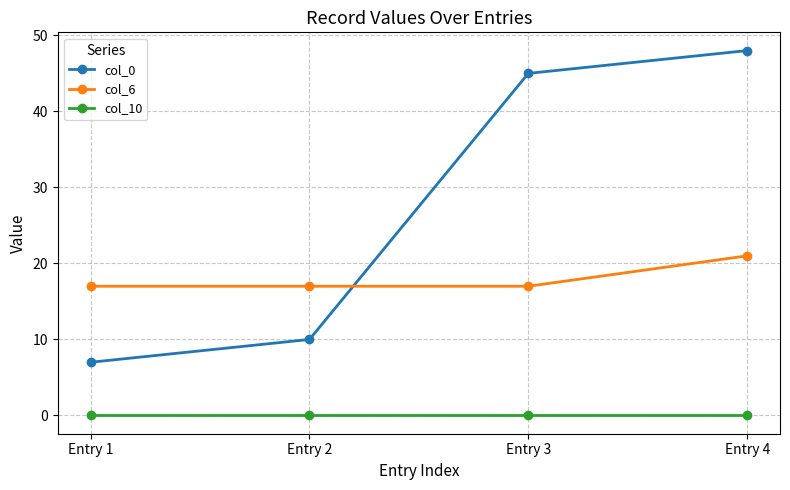

What is the difference between the maximum and minimum values in the col_0 series?

41